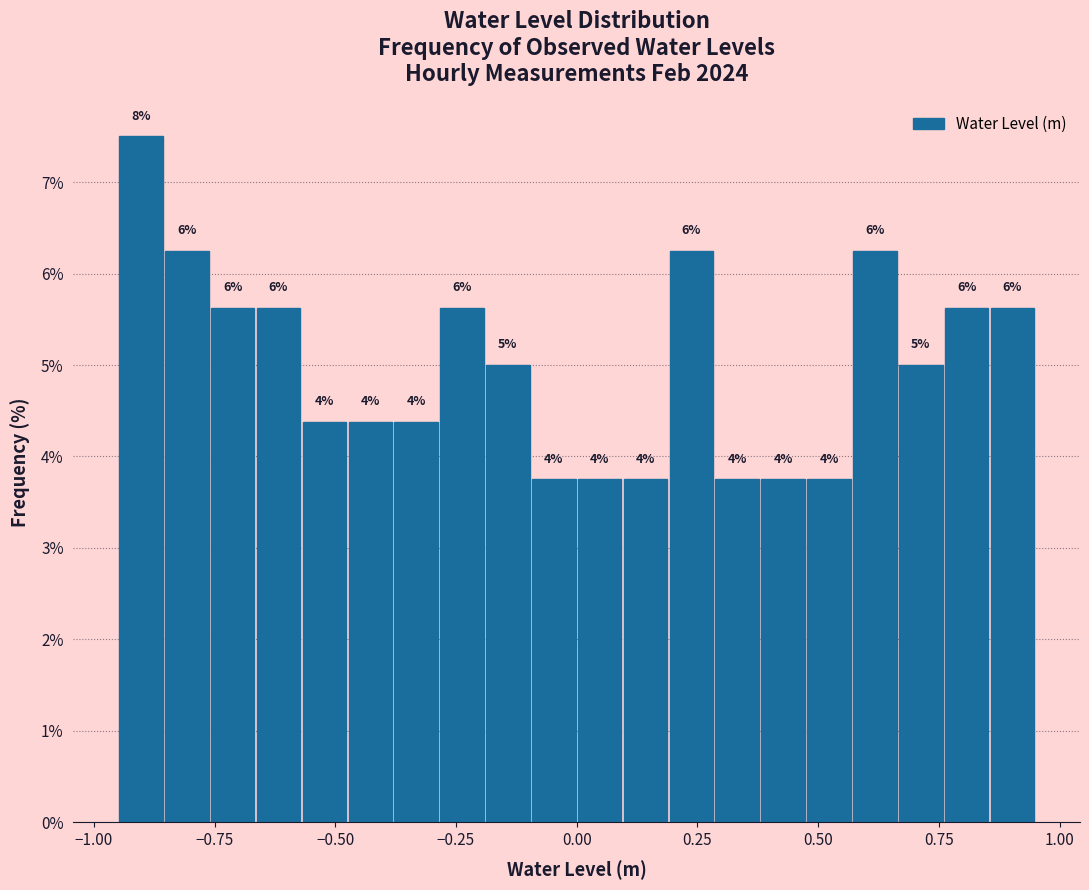

Read against the x-axis, roughly where is the centre of the tallest bar?

-0.90